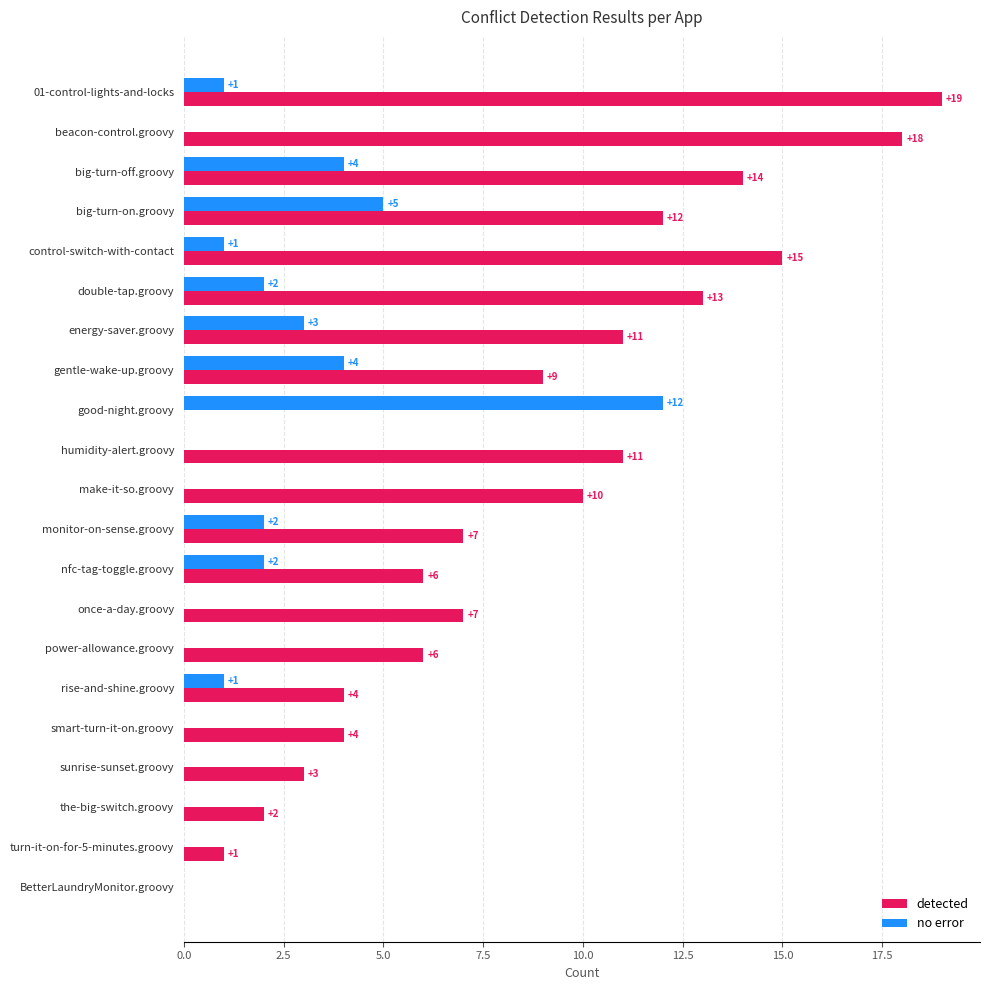

At which category is the sum across all series the highest?

01-control-lights-and-locks